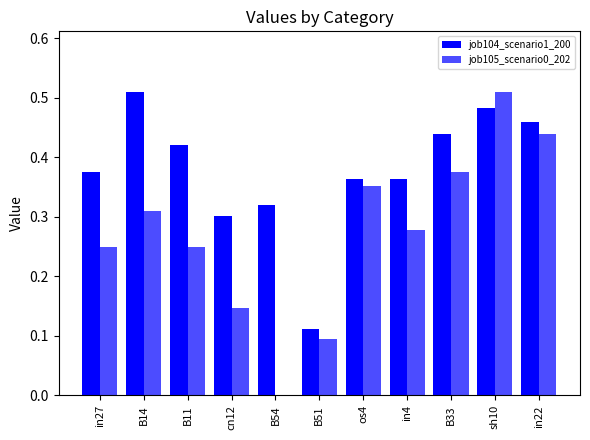

At which label is job104_scenario1_200 closest to 0?

B51